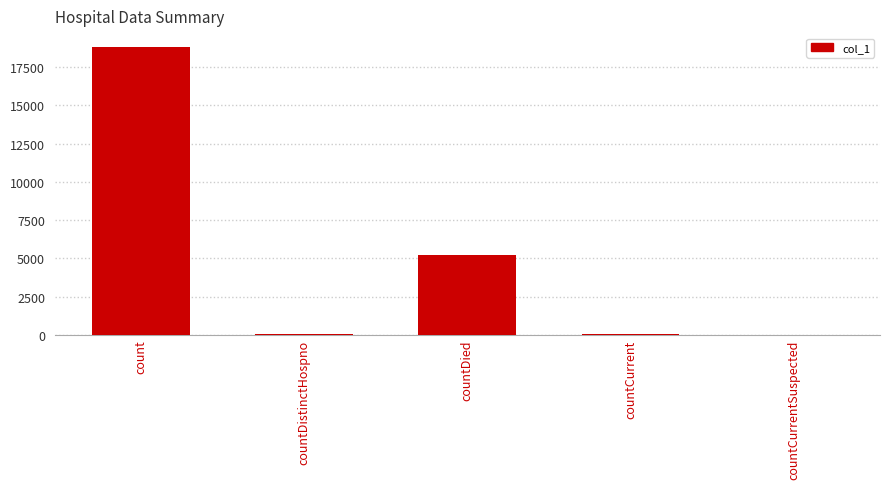

Are the bars grouped side by side (vs. stacked)?

No